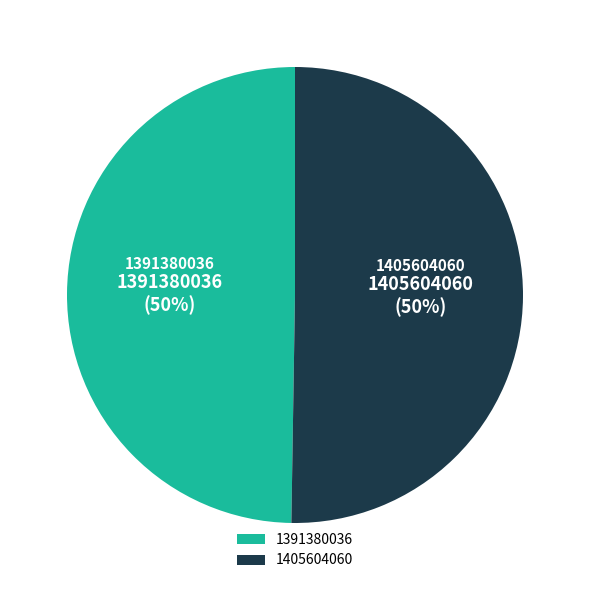

Which slice is the smallest?

1391380036